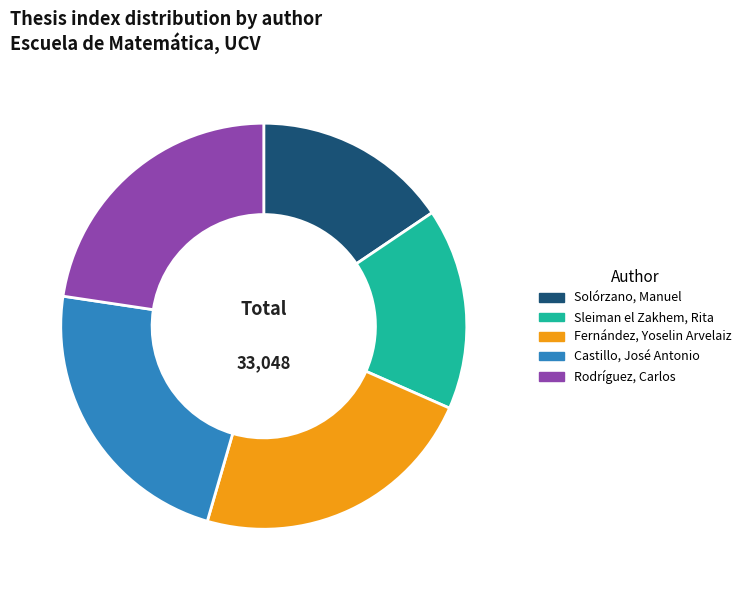

Does any single category account for the majority?

No